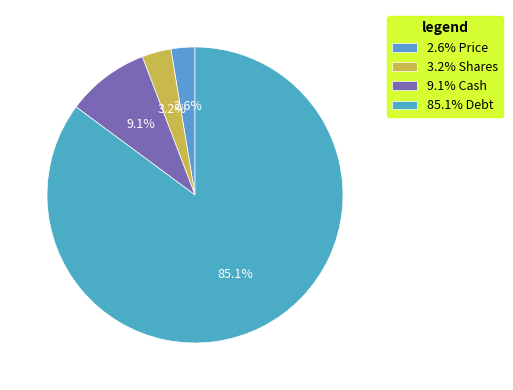

Rank the categories by value from highest to lowest.

85.1% Debt, 9.1% Cash, 3.2% Shares, 2.6% Price